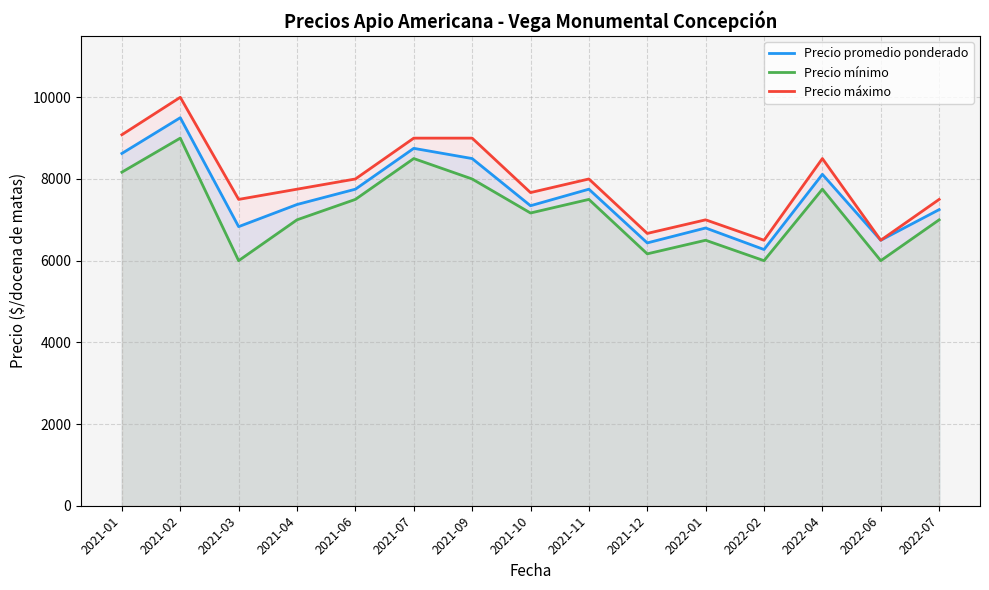

Is the value of Precio máximo at 2021-07 greater than the value of Precio mínimo at 2021-02?

No